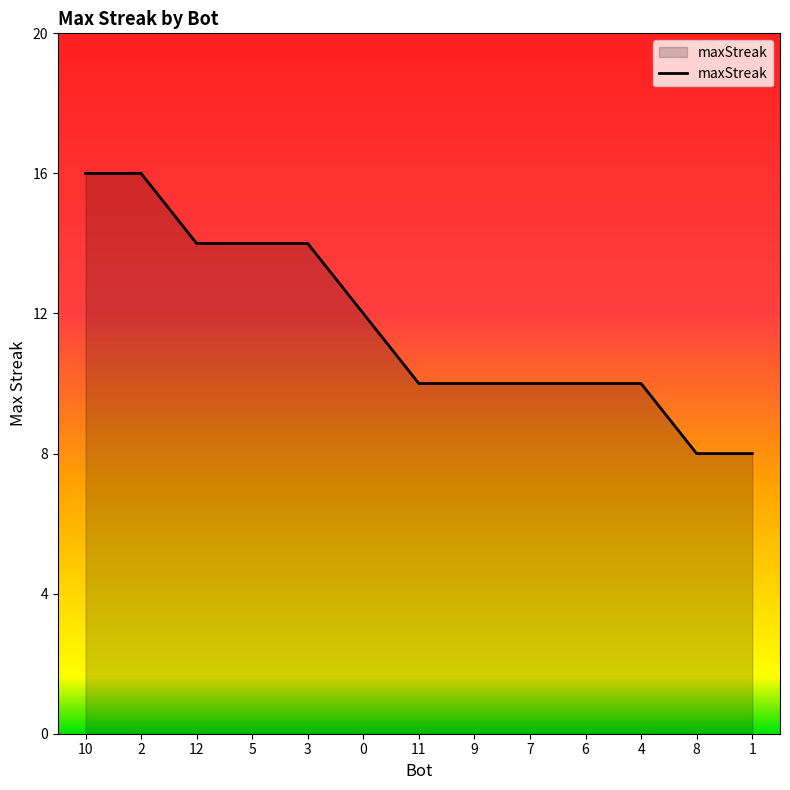

What is the ratio of the value at 8 to the value at 10?

0.5